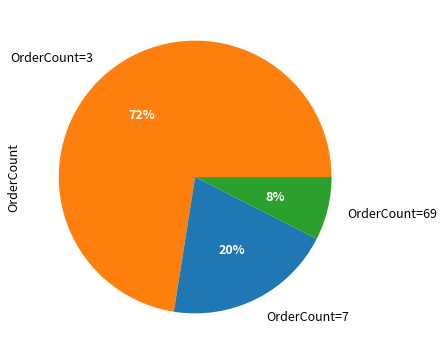

Is there any slice that represents more than half of the pie?

Yes